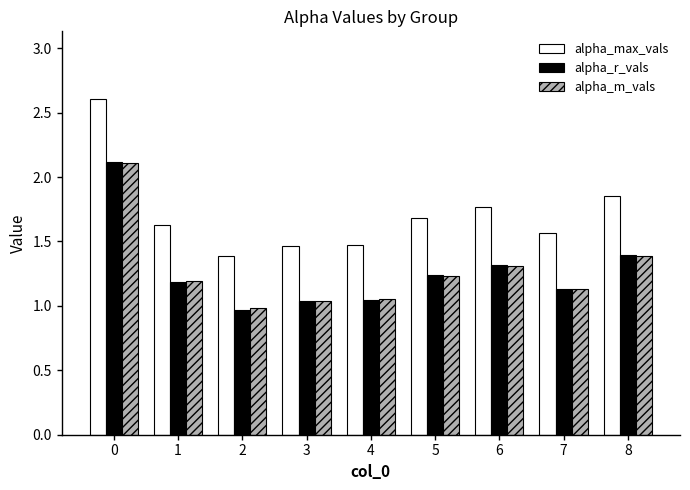

Which series has the widest spread of values?

alpha_max_vals